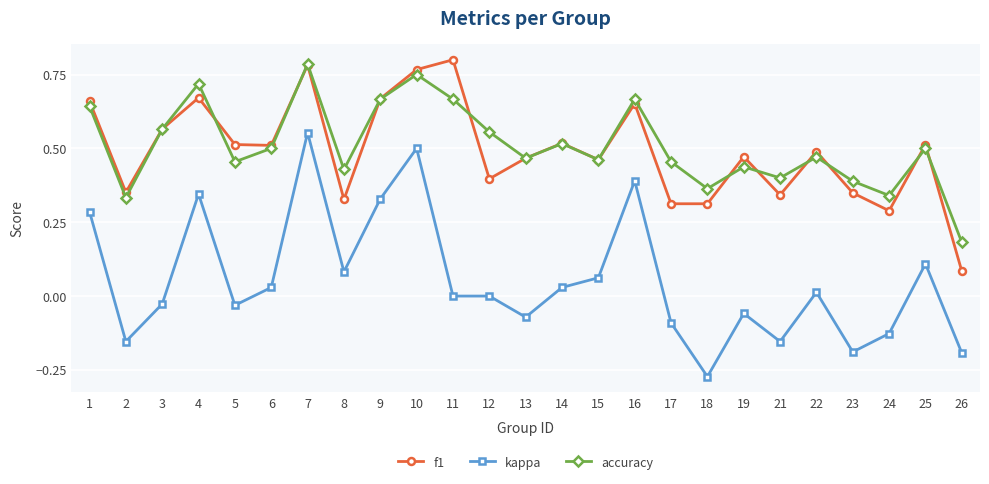

Between 6 and 23, which series saw the biggest shift?

kappa